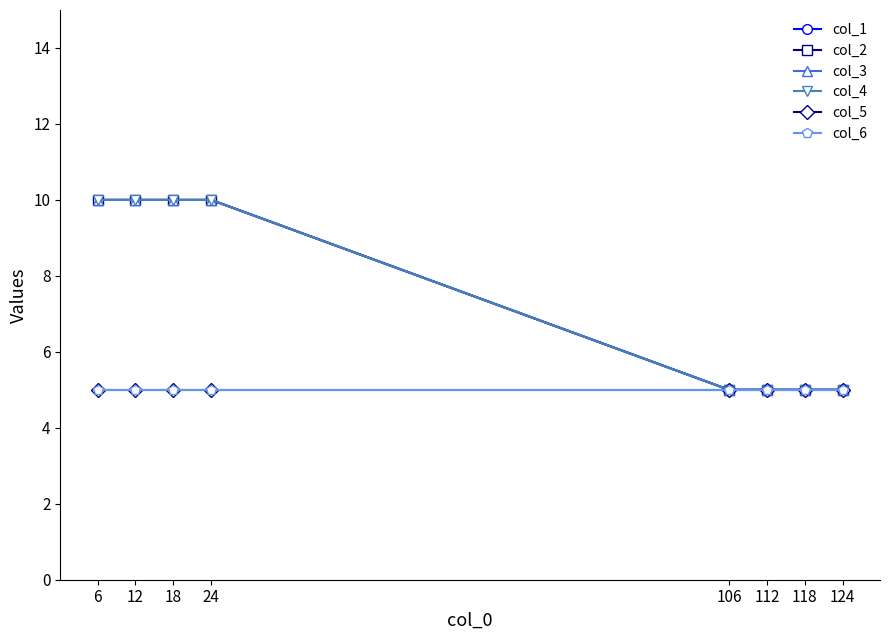

Reading left to right, extract all data points from this chart.

col_1: 6=10	12=10	18=10	24=10	106=5	112=5	118=5	124=5
col_2: 6=10	12=10	18=10	24=10	106=5	112=5	118=5	124=5
col_3: 6=10	12=10	18=10	24=10	106=5	112=5	118=5	124=5
col_4: 6=10	12=10	18=10	24=10	106=5	112=5	118=5	124=5
col_5: 6=5	12=5	18=5	24=5	106=5	112=5	118=5	124=5
col_6: 6=5	12=5	18=5	24=5	106=5	112=5	118=5	124=5